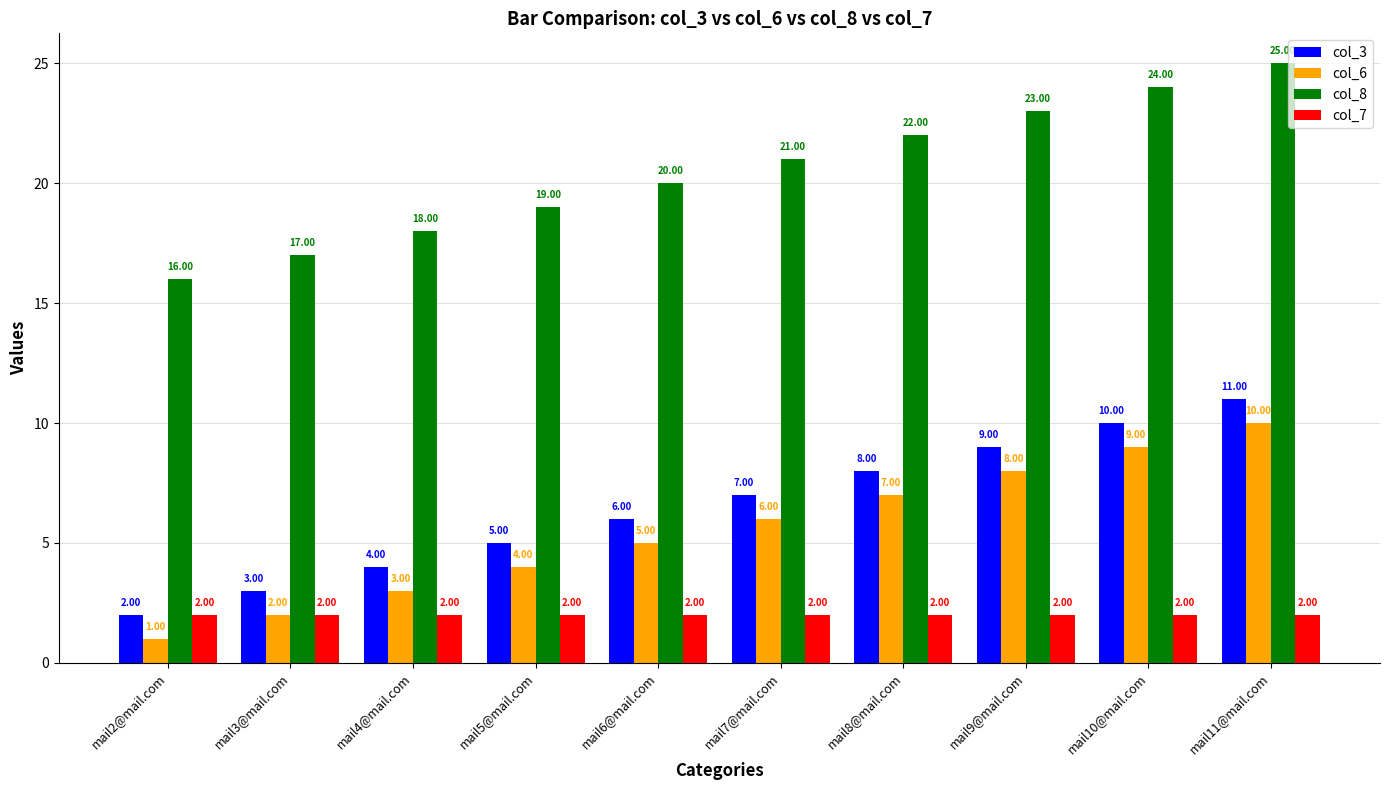

What is the difference between the highest and lowest values at mail9@mail.com?

21